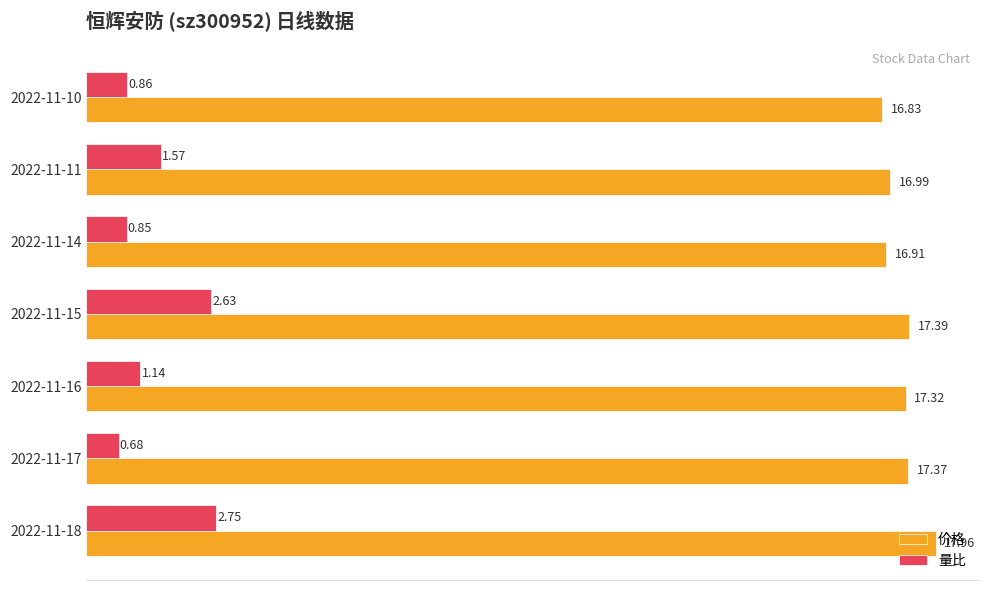

Which series has the widest spread of values?

量比